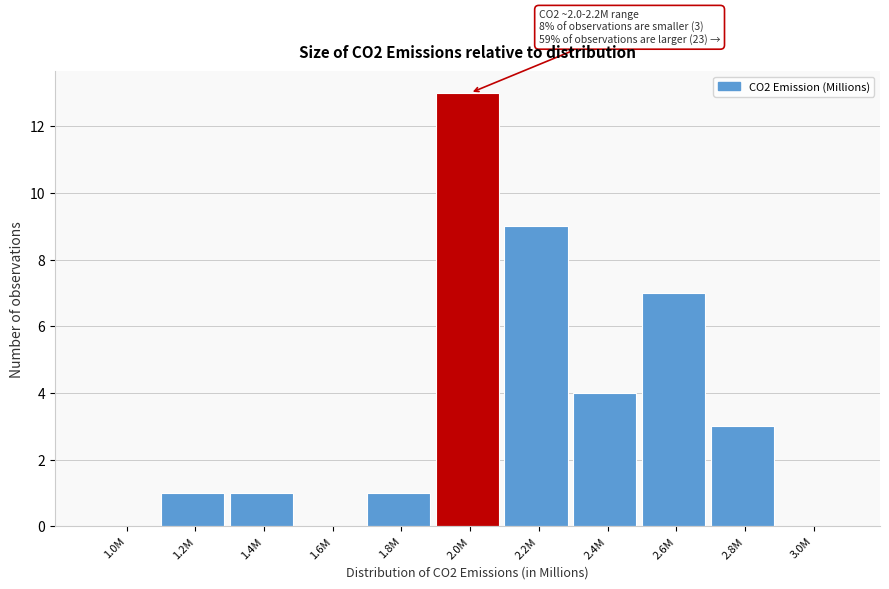

Reading left to right, extract all data points from this chart.

1.0M=0	1.2M=1	1.4M=1	1.6M=0	1.8M=1	2.0M=13	2.2M=9	2.4M=4	2.6M=7	2.8M=3	3.0M=0